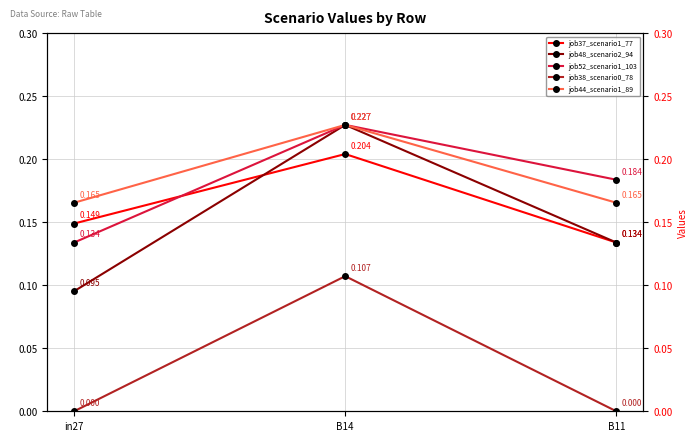

Which series has the largest range (max minus min)?

job48_scenario2_94